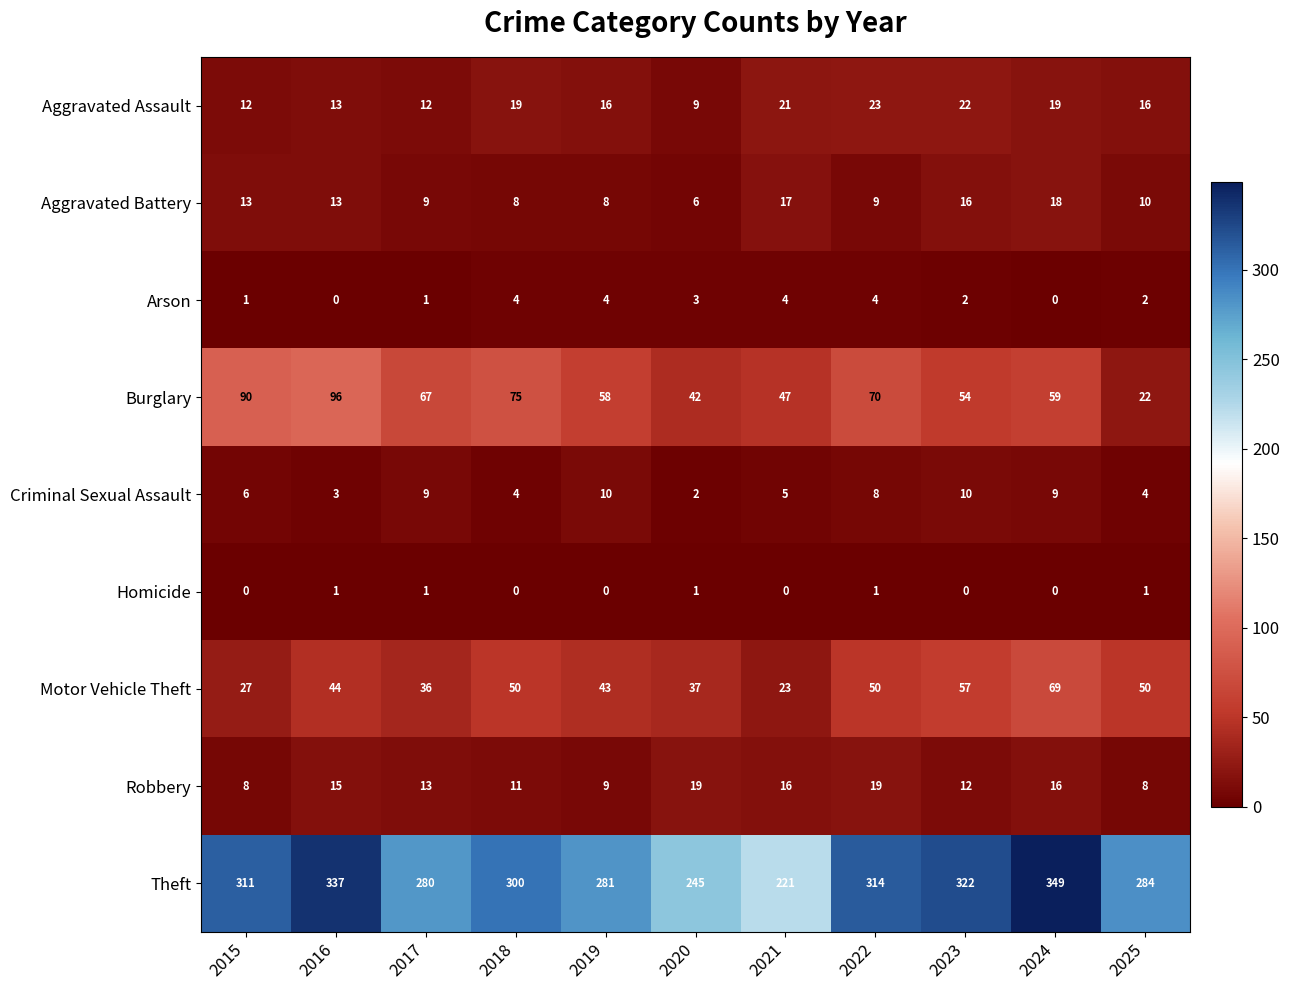

At which label is Burglary closest to 59?

2024